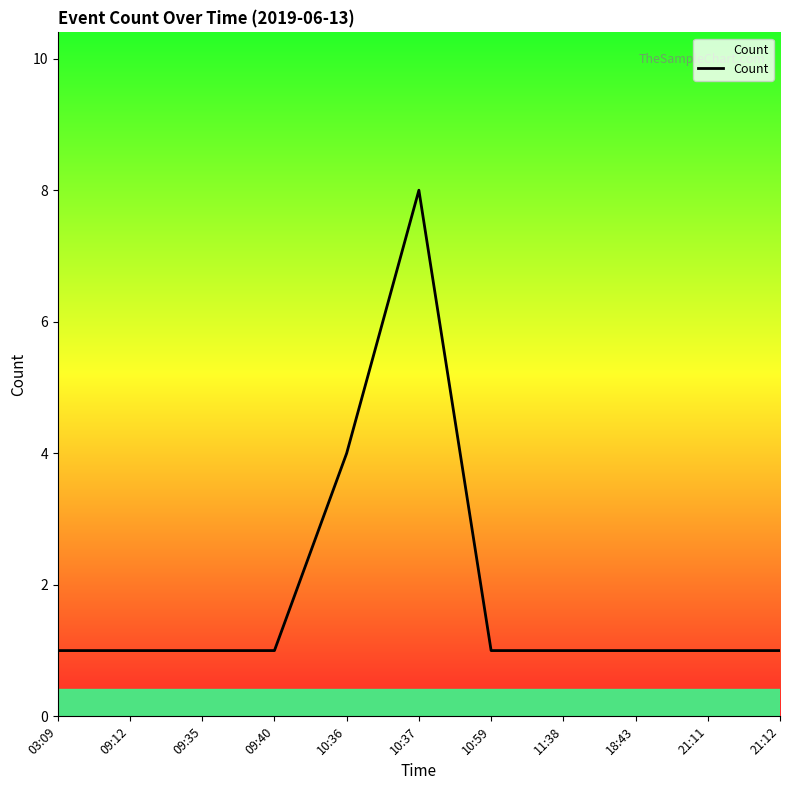

Where is the data nearest to the value 4?

10:36